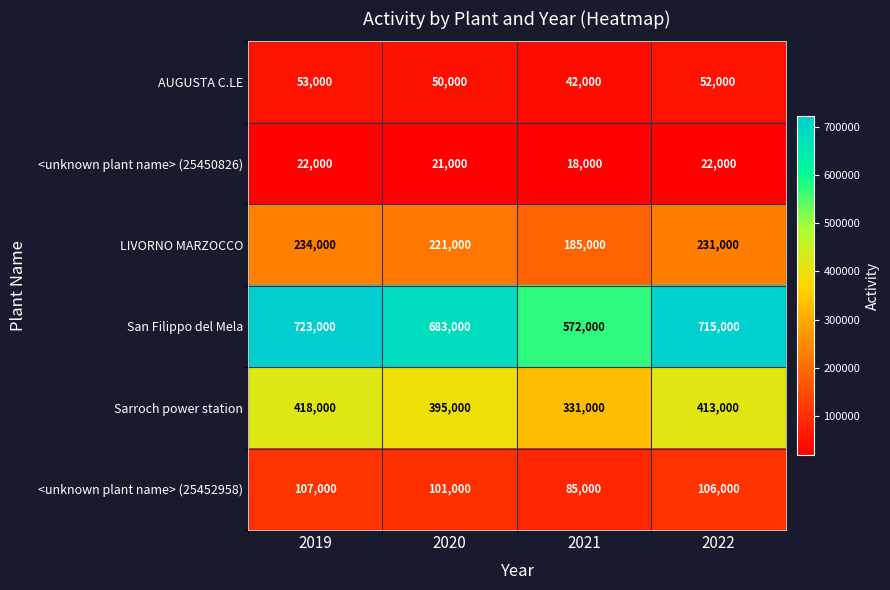

Reading left to right, list all the values displayed in this chart.

AUGUSTA C.LE: 2019=53000	2020=50000	2021=42000	2022=52000
<unknown plant name> (25450826): 2019=22000	2020=21000	2021=18000	2022=22000
LIVORNO MARZOCCO: 2019=234000	2020=221000	2021=185000	2022=231000
San Filippo del Mela: 2019=723000	2020=683000	2021=572000	2022=715000
Sarroch power station: 2019=418000	2020=395000	2021=331000	2022=413000
<unknown plant name> (25452958): 2019=107000	2020=101000	2021=85000	2022=106000